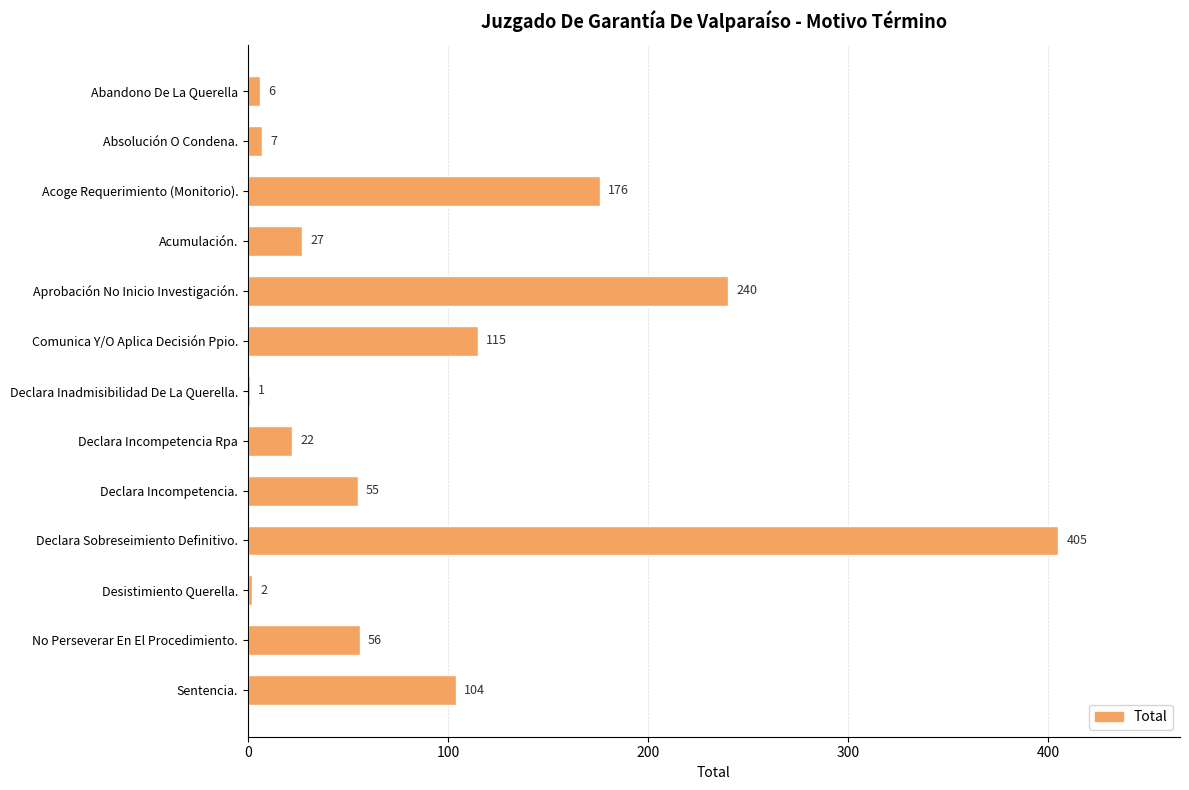

The chart shows a value of 2 at Desistimiento Querella.. True or false?

True